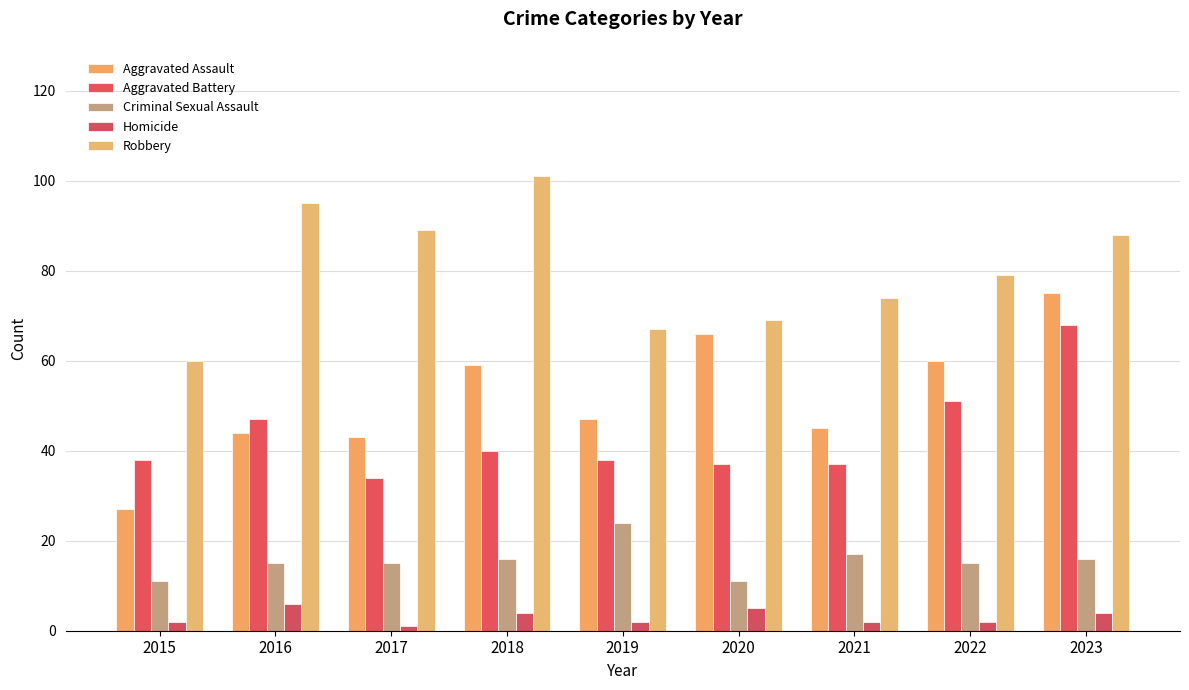

What are all the series names shown in the legend?

Aggravated Assault, Aggravated Battery, Criminal Sexual Assault, Homicide, Robbery